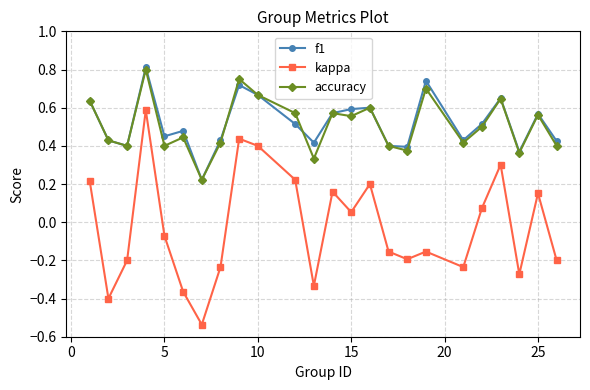

Which series has the largest range (max minus min)?

kappa